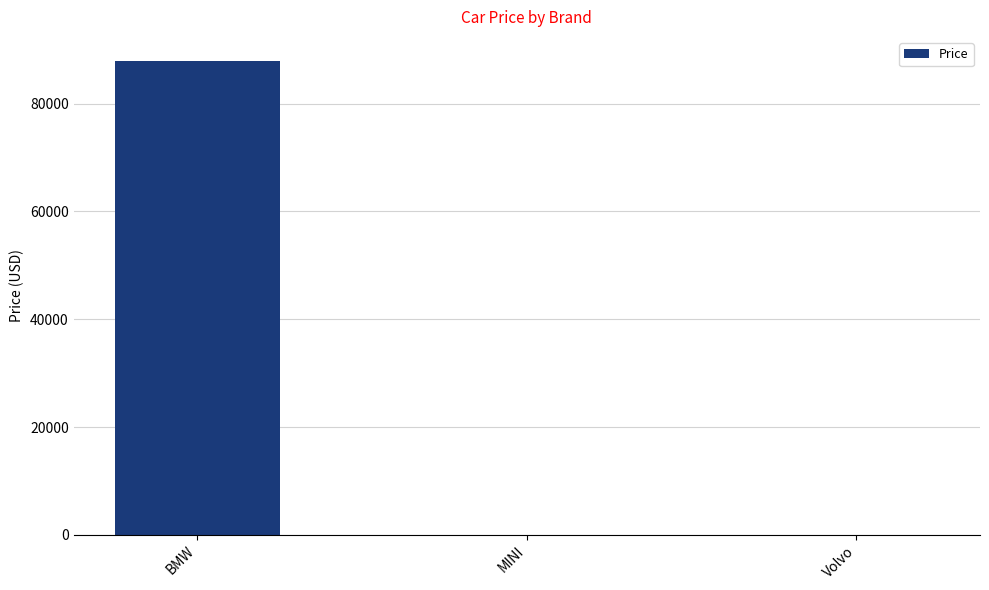

Between BMW and MINI, which is larger?

BMW